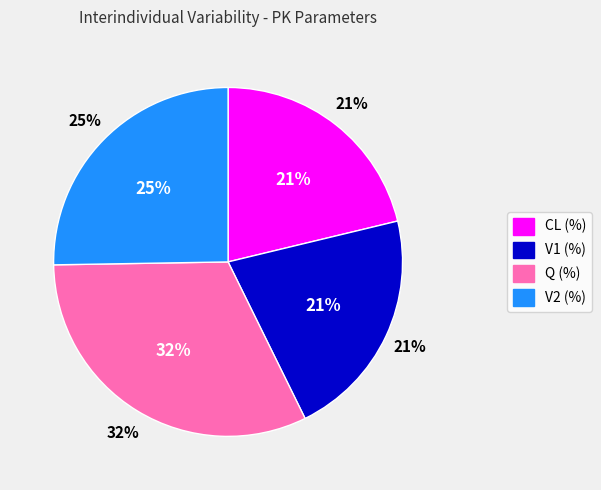

To the nearest percent, what is the combined percentage of V1 (%) and Q (%)?

53%